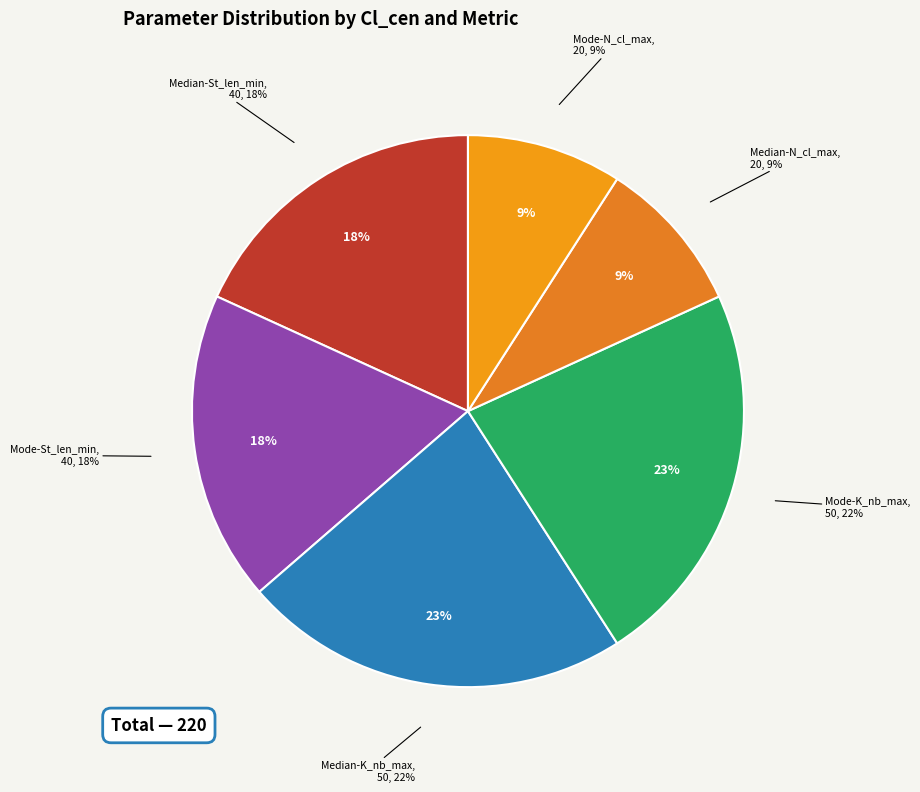

The Mode-N_cl_max slice represents 17% of the pie. True or false?

False